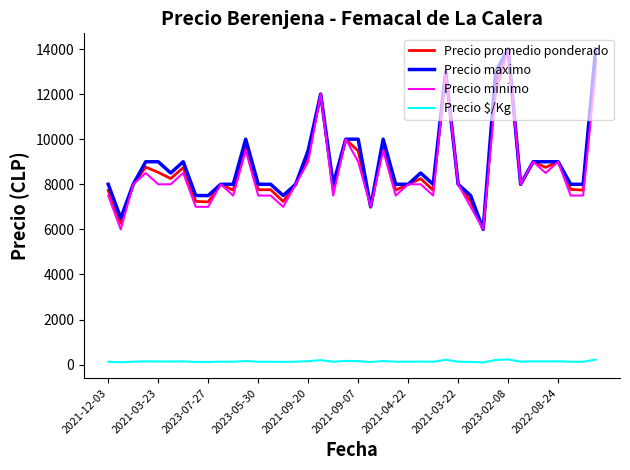

True or false: Precio $/Kg and Precio promedio ponderado intersect in this chart.

False